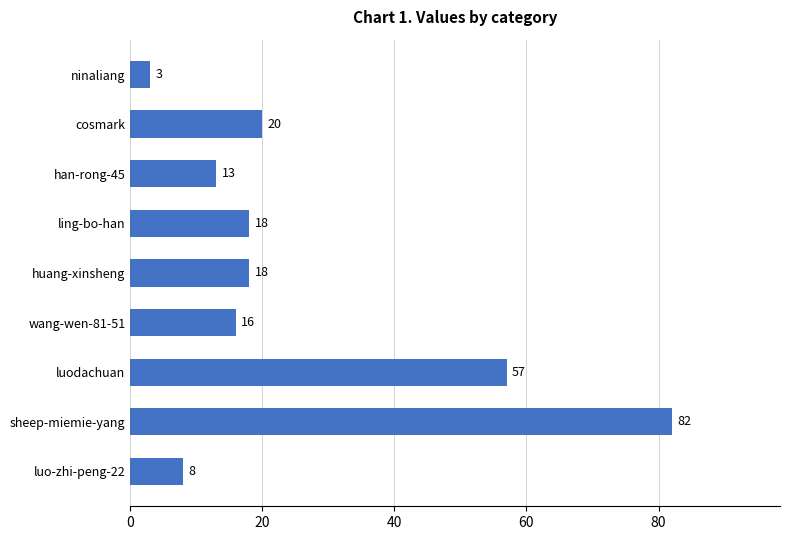

The chart shows a value of 23 at han-rong-45. True or false?

False